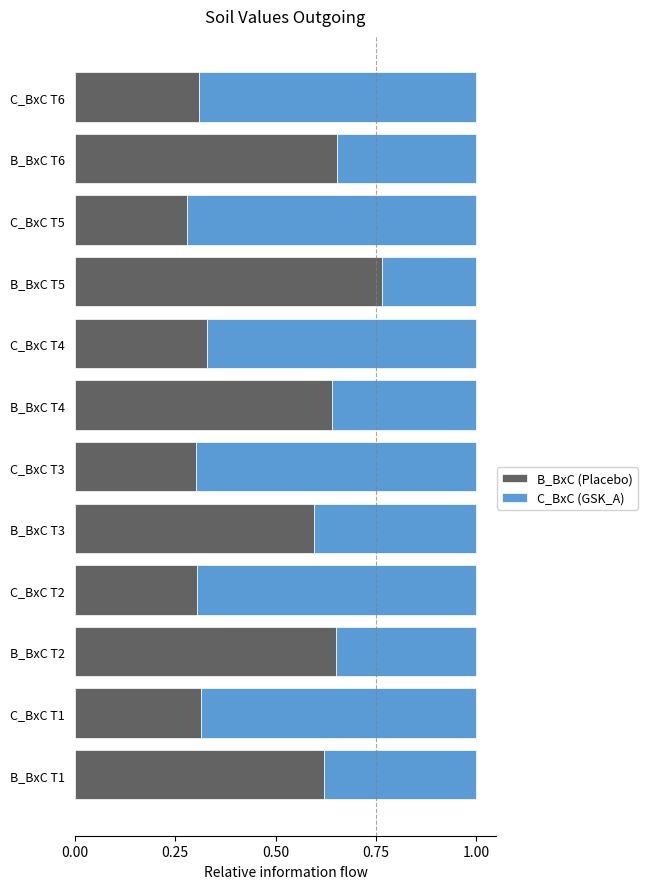

What is the total value across all series at B_BxC T5?

1.0